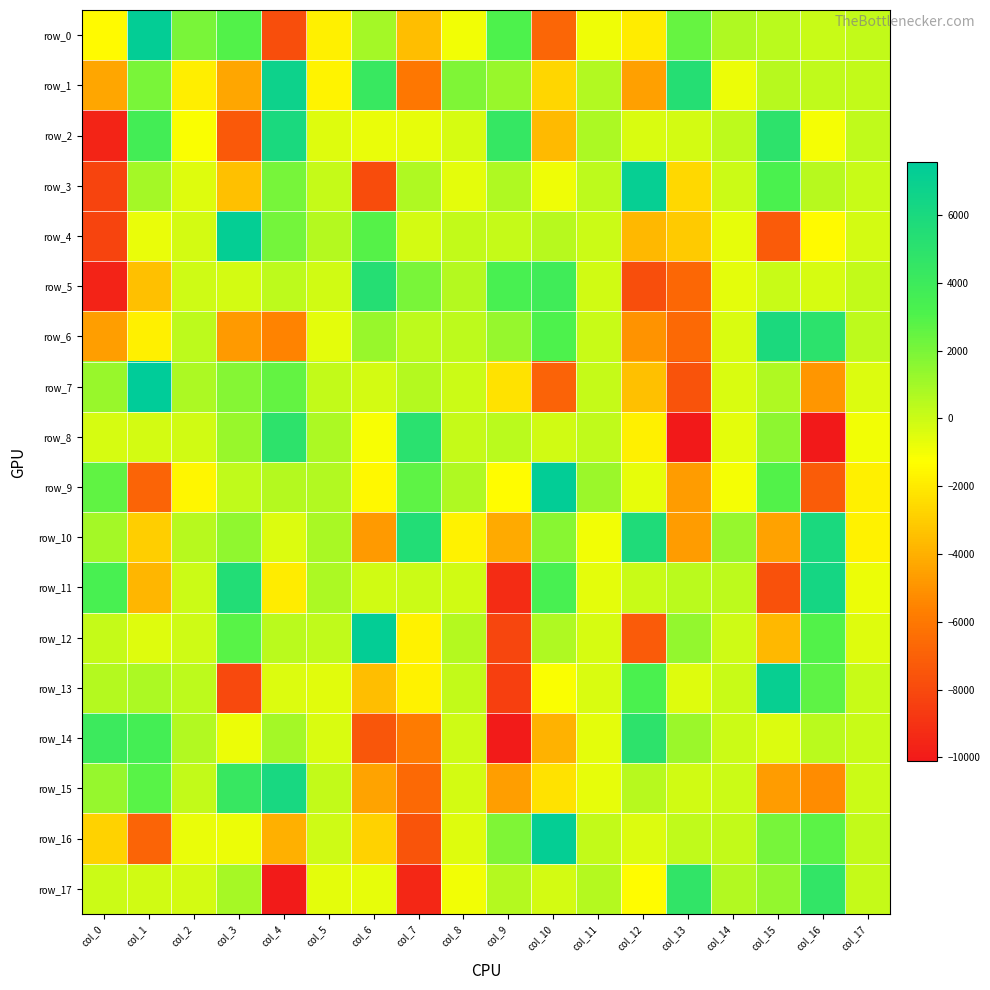

What is the sum of the row_10 values at col_11 and col_13?

-5671.1